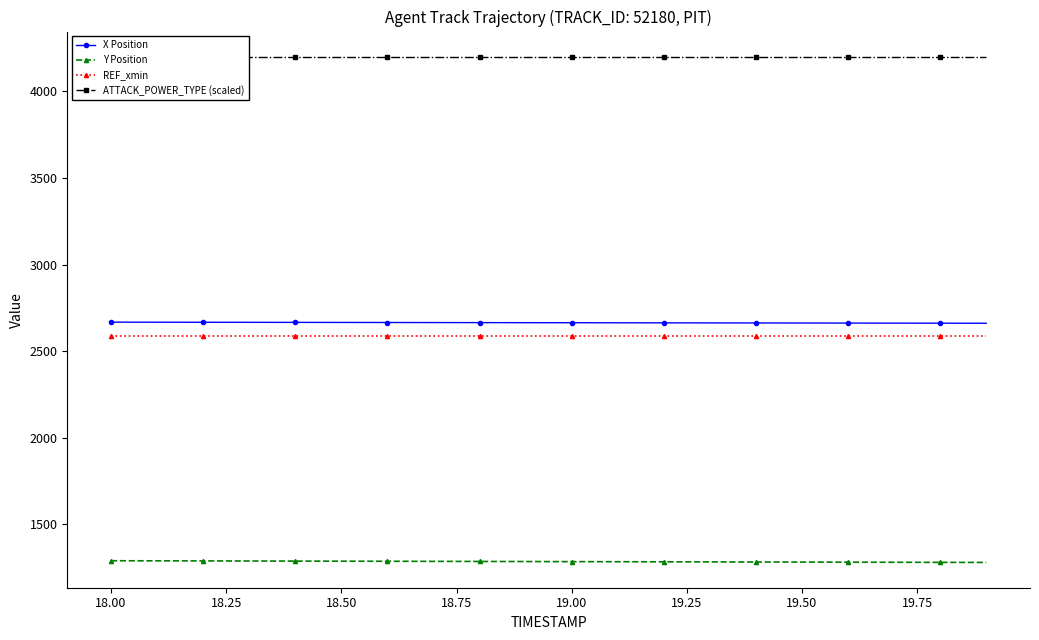

Is the value of X Position at 19.50 greater than the value of Y Position at 19.00?

Yes